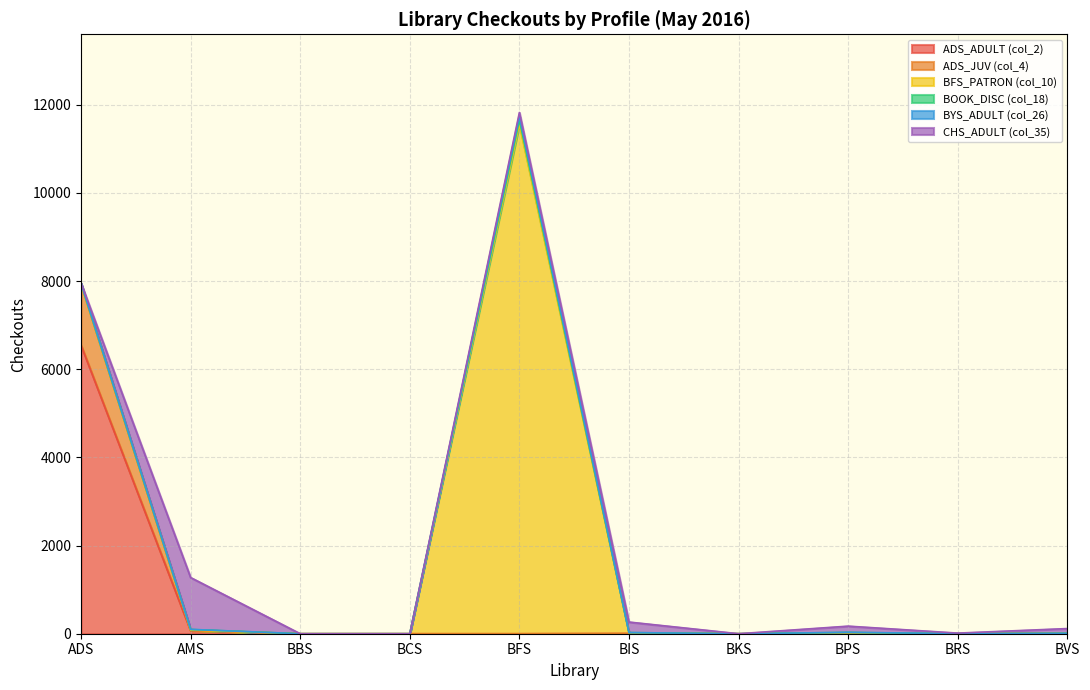

At which category is the sum across all series the highest?

BFS